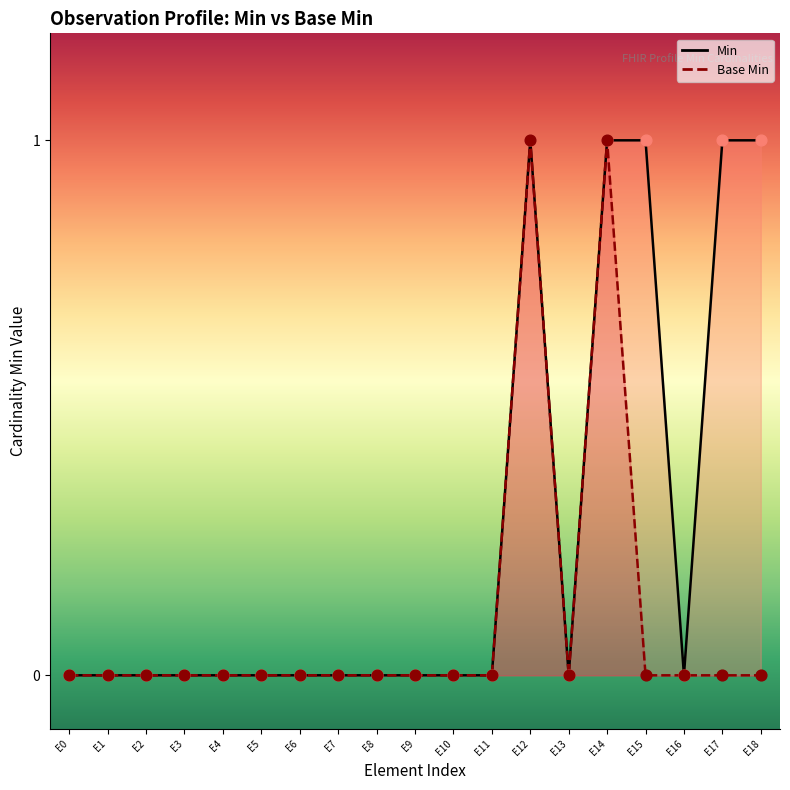

What is the total value across all series at E12?

2